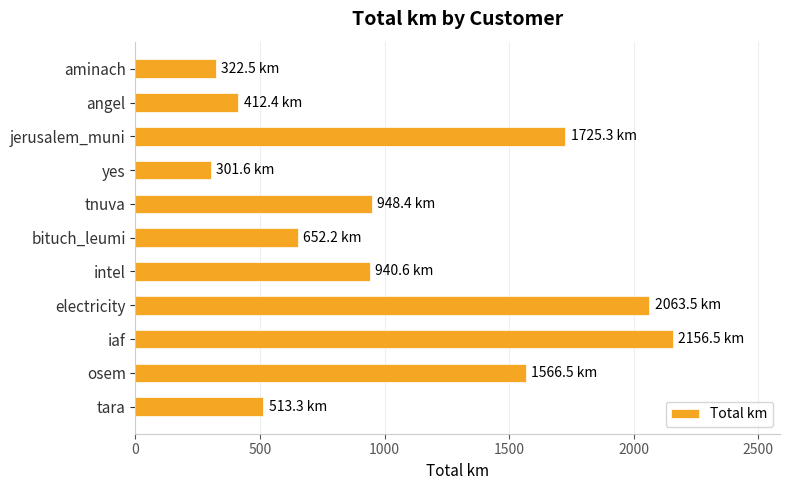

What is the minimum value shown in the chart?

301.6